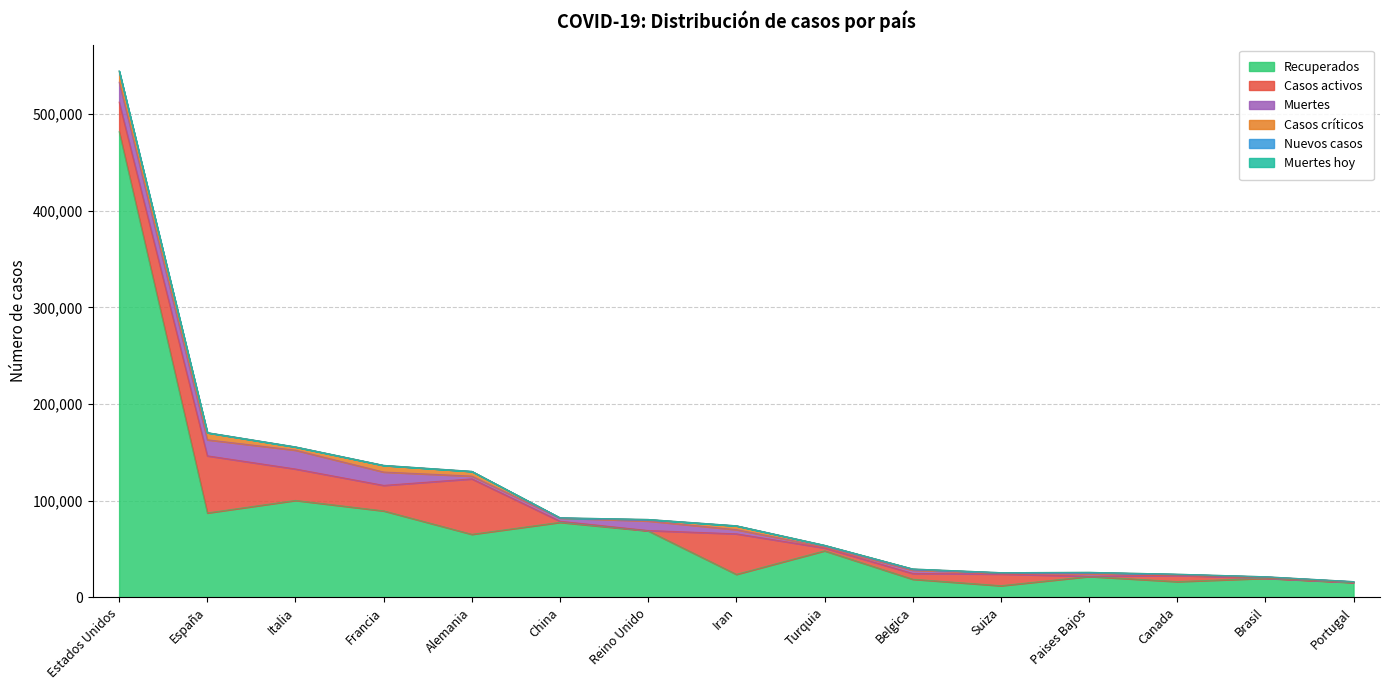

True or false: Muertes has more than 0 points higher than both neighbors.

True